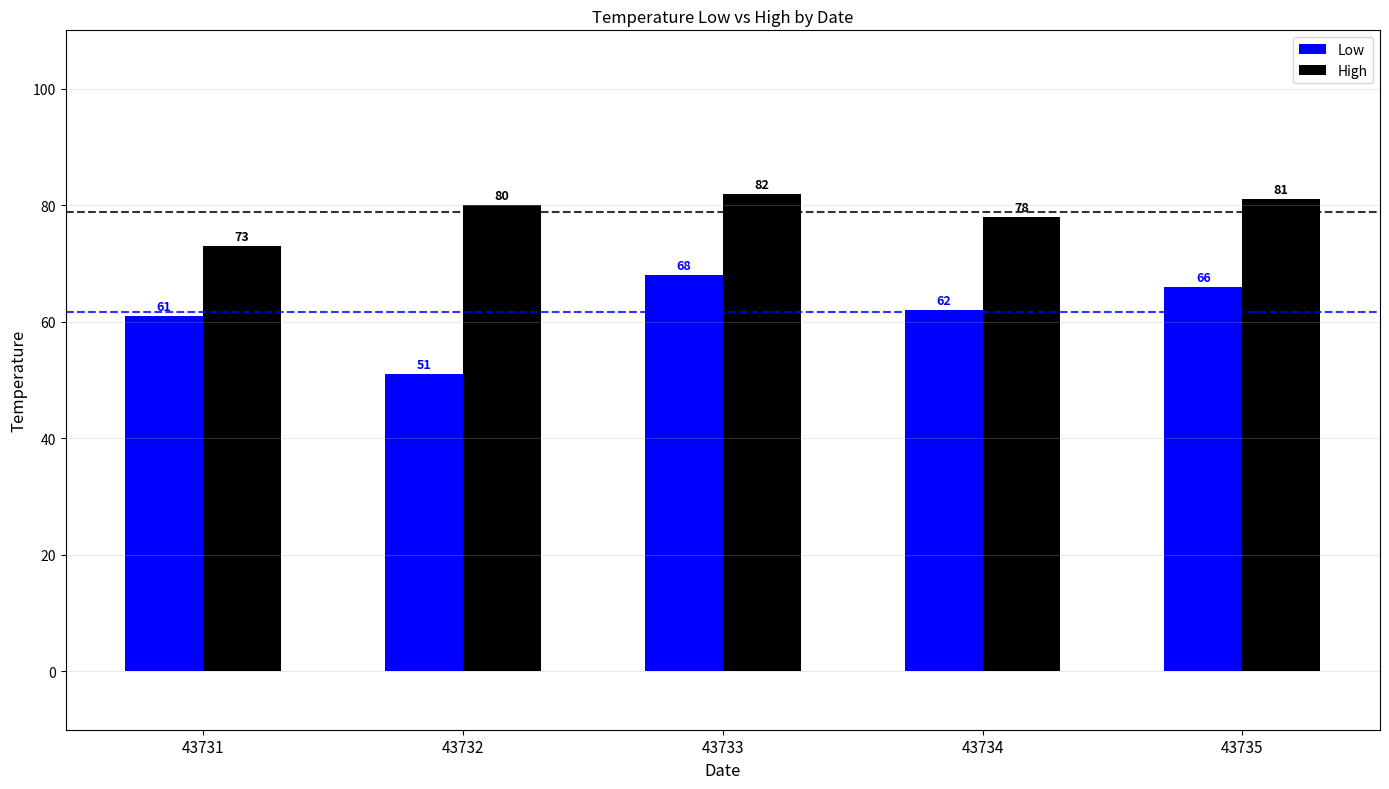

How many data points in Low are less than 62?

2